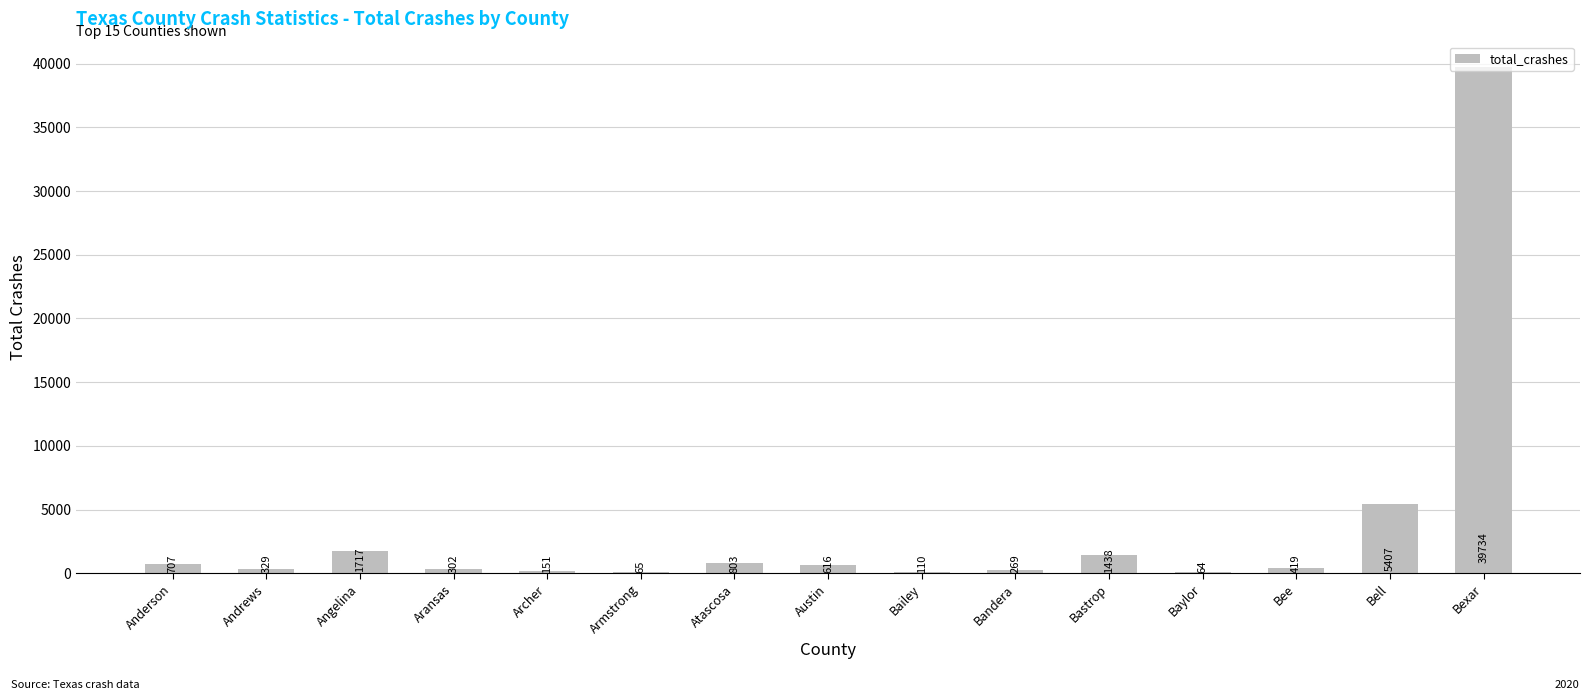

Count the number of categories in the chart.

15